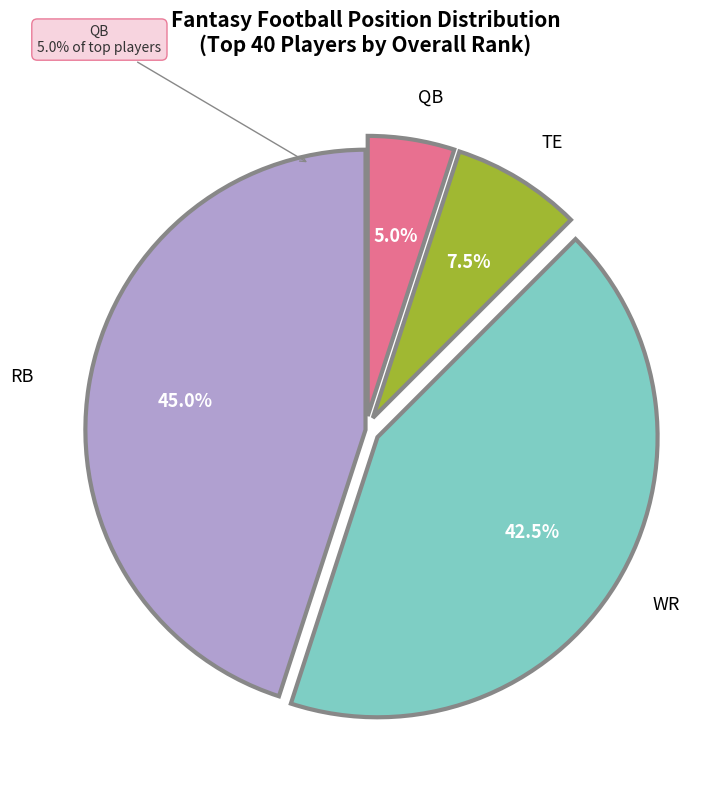

The WR slice represents 47% of the pie. True or false?

False